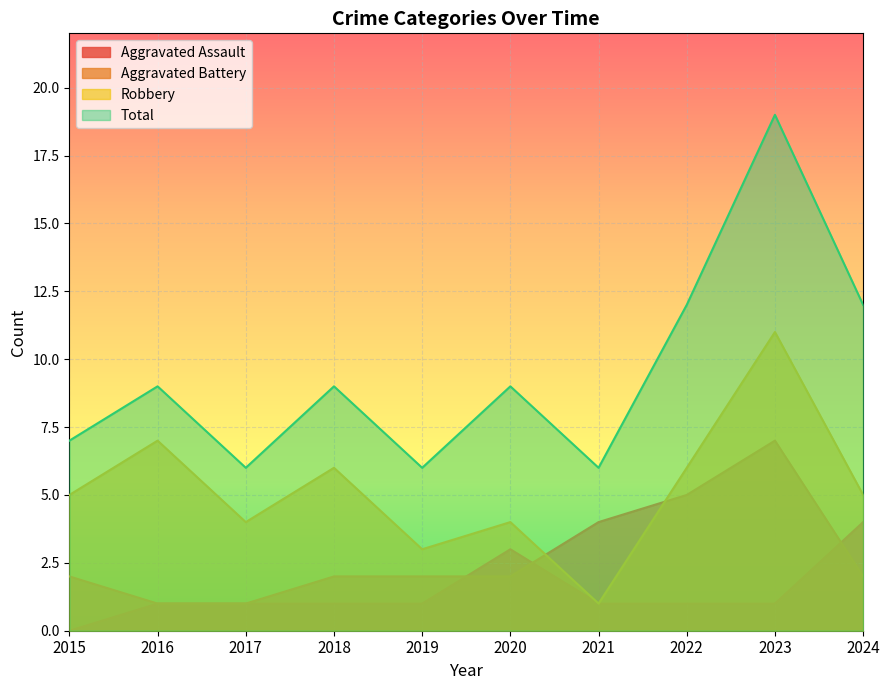

Which series has the widest spread of values?

Total